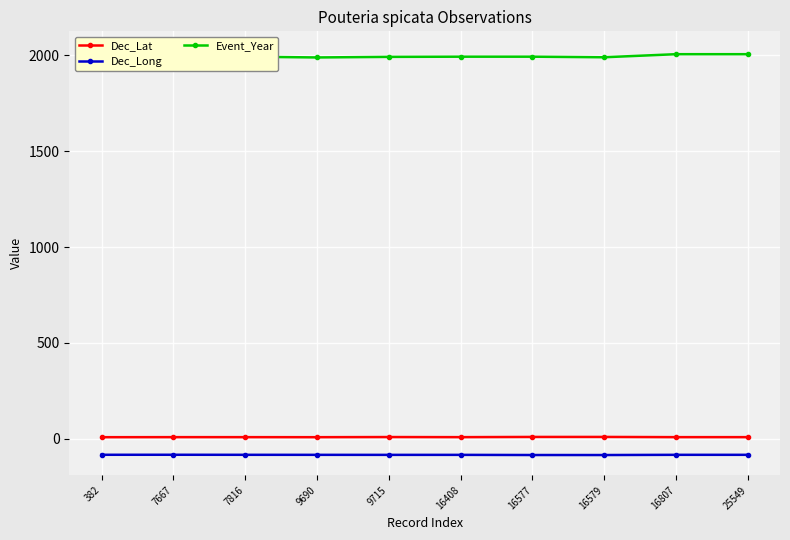

True or false: Dec_Long and Dec_Lat cross at least once.

False